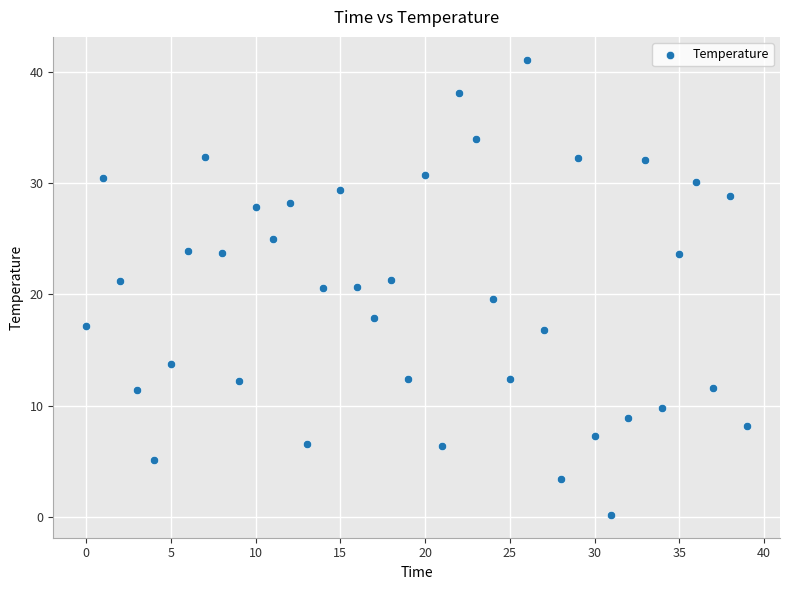

What is the range of Y values (max minus min)?

41.0